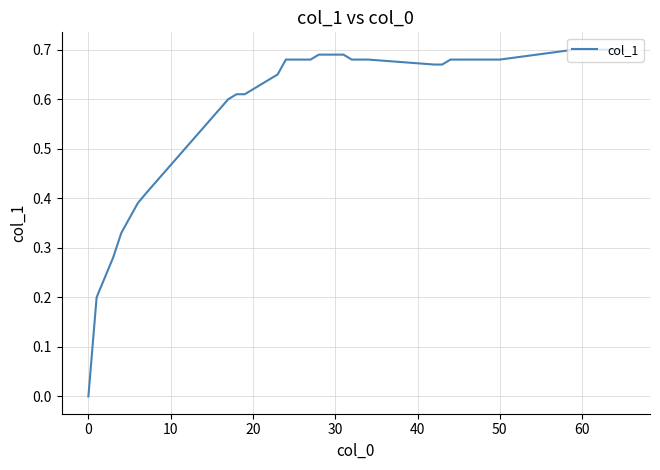

How many lines are shown in the chart?

1